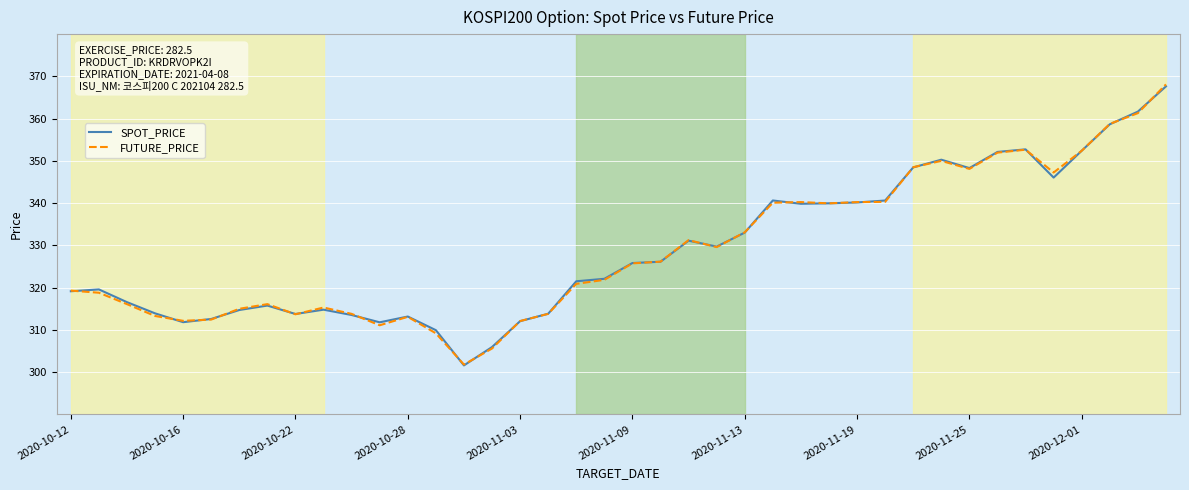

What is the maximum value for SPOT_PRICE?

367.6